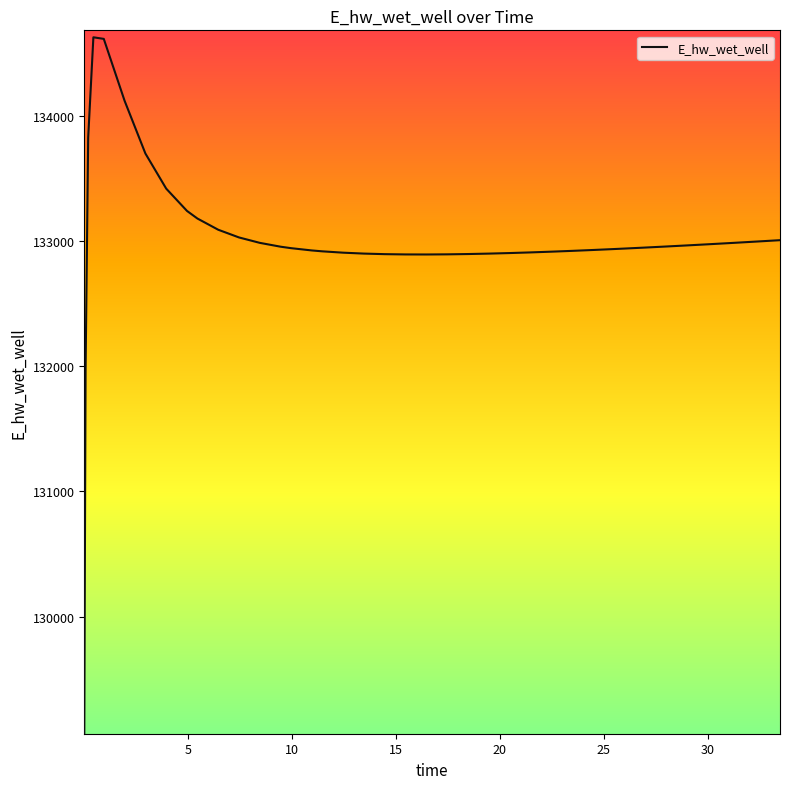

What is the average value?

133001.9